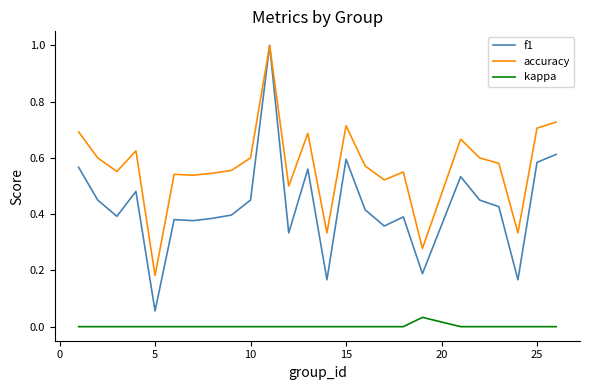

True or false: accuracy and kappa cross at least once.

False